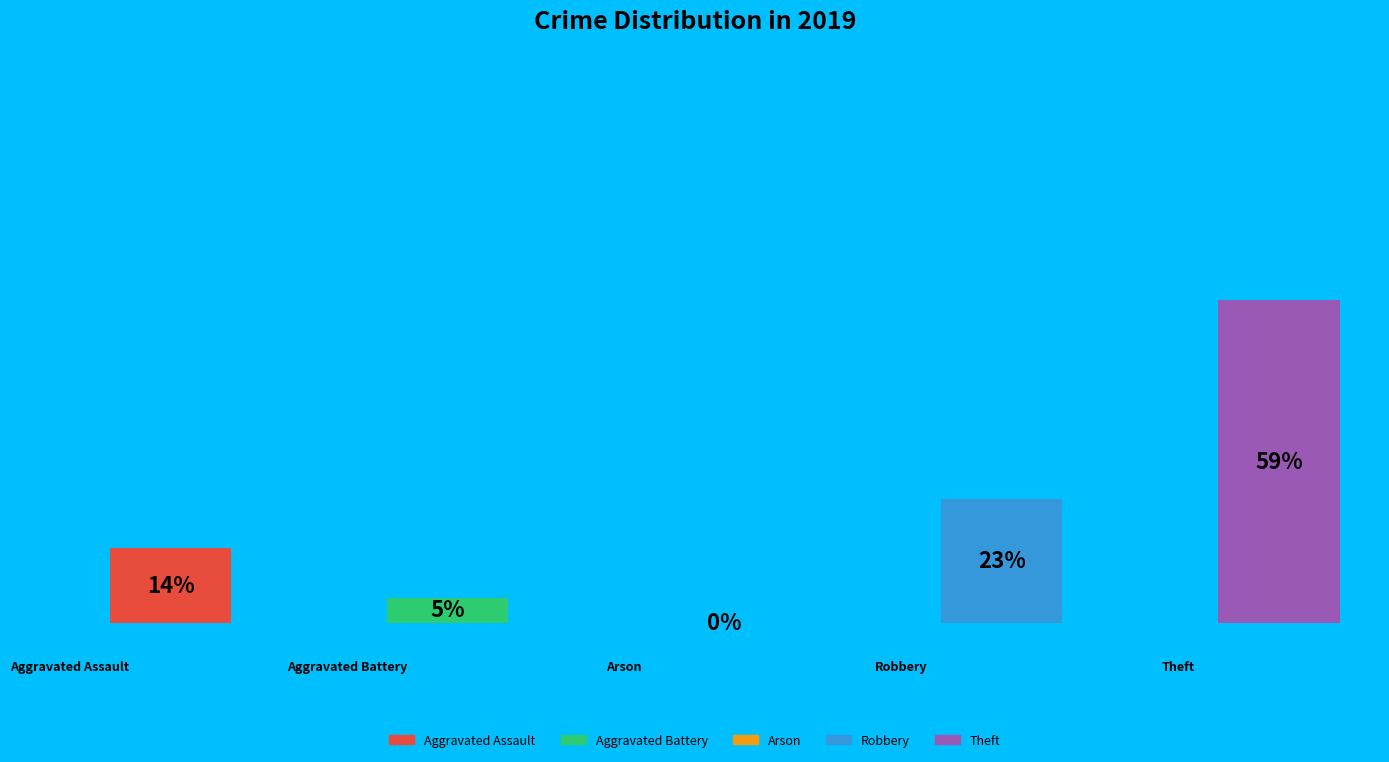

Which slice represents more than half of the pie?

Theft